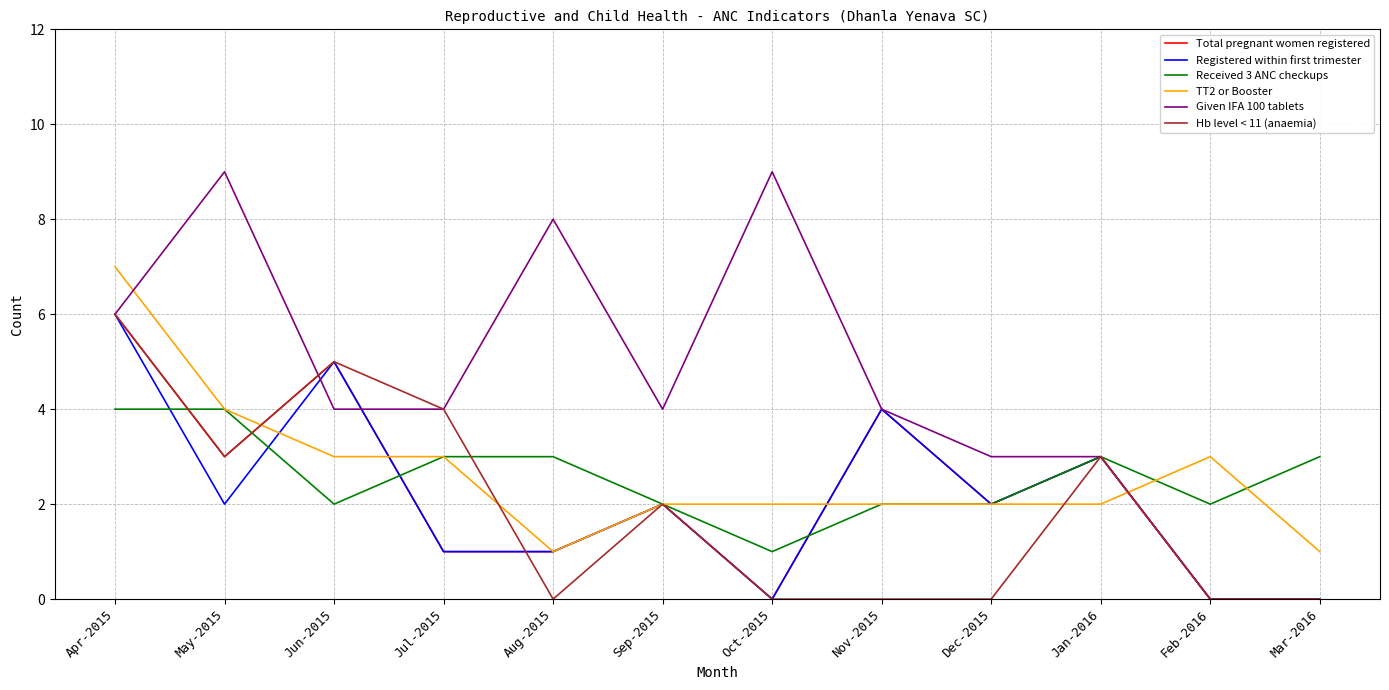

Does the chart display data point markers on the line(s)?

No